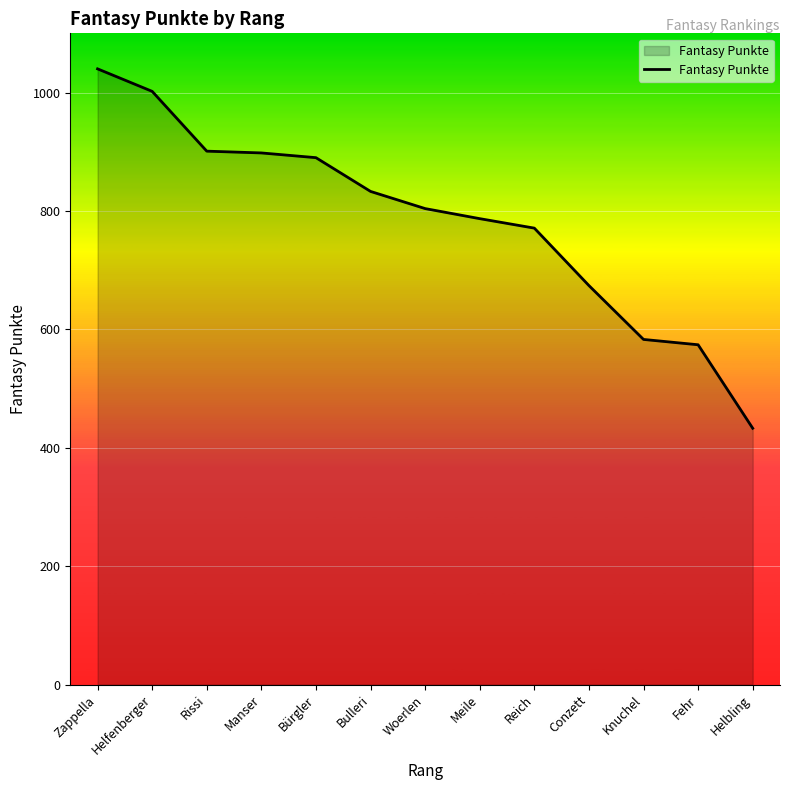

What is the minimum value shown in the chart?

433